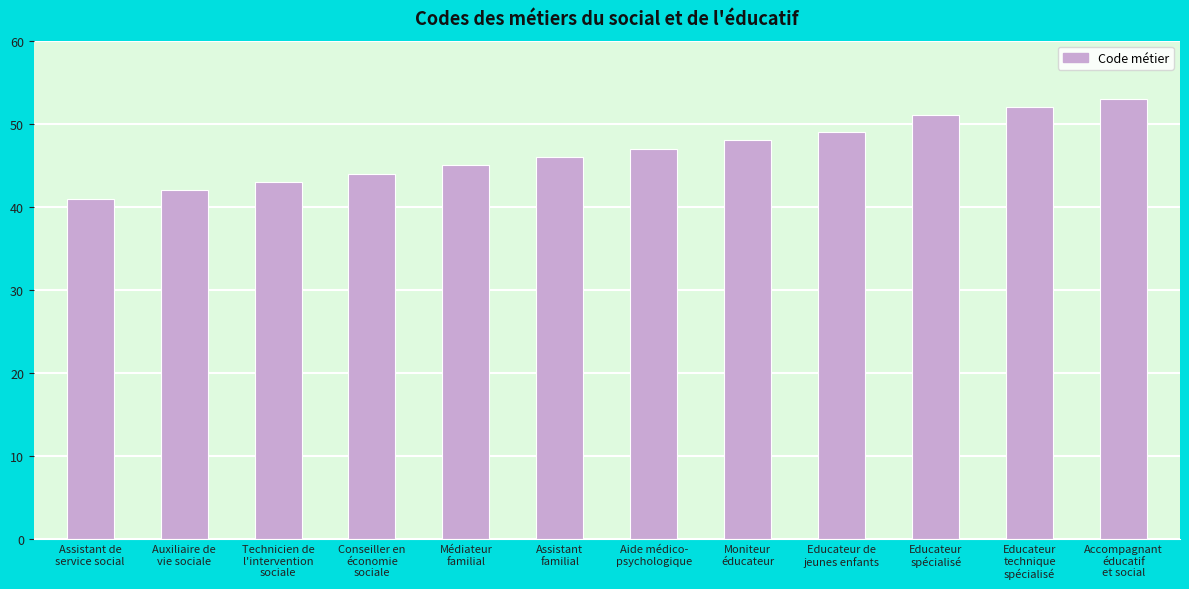

Reading left to right, transcribe all the data shown in this chart.

41	42	43	44	45	46	47	48	49	51	52	53